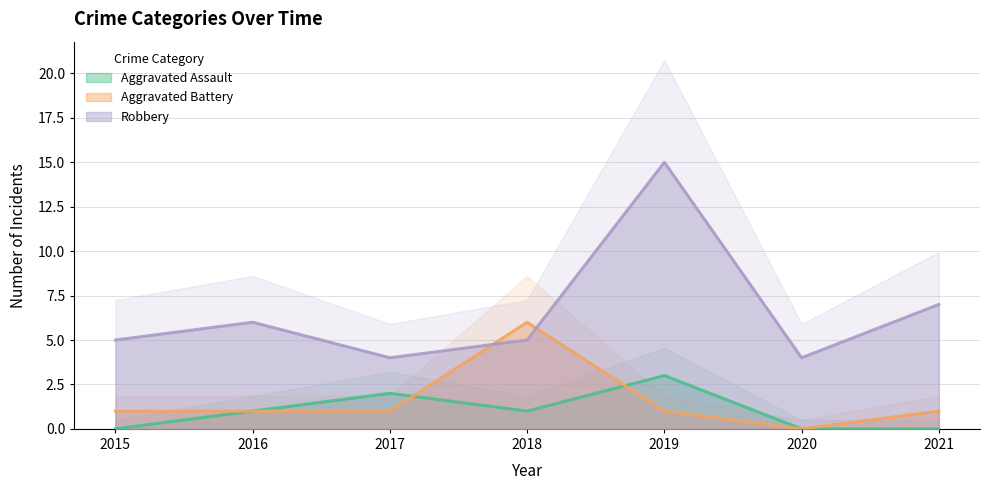

What is the spread (max minus min) of values at 2015?

5